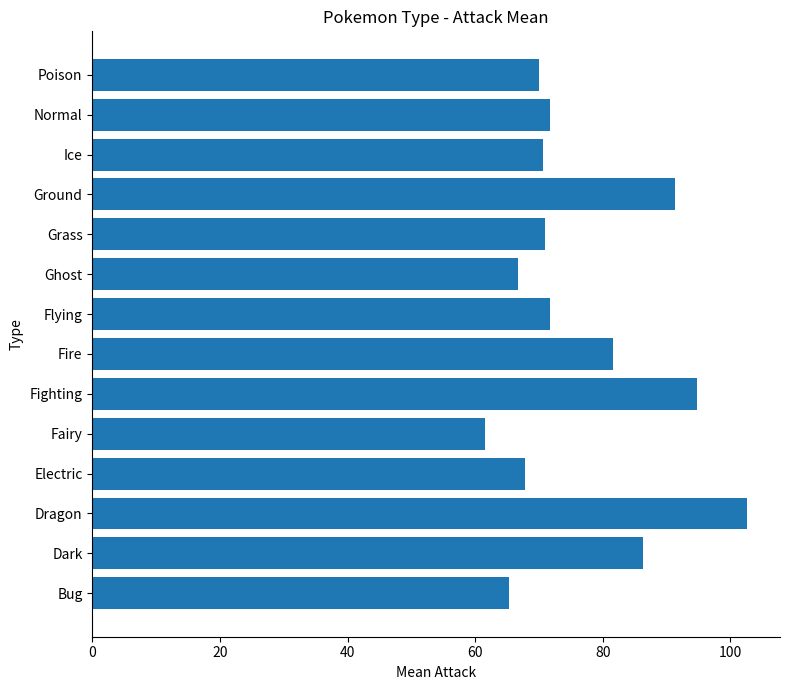

What is the average value?

76.6